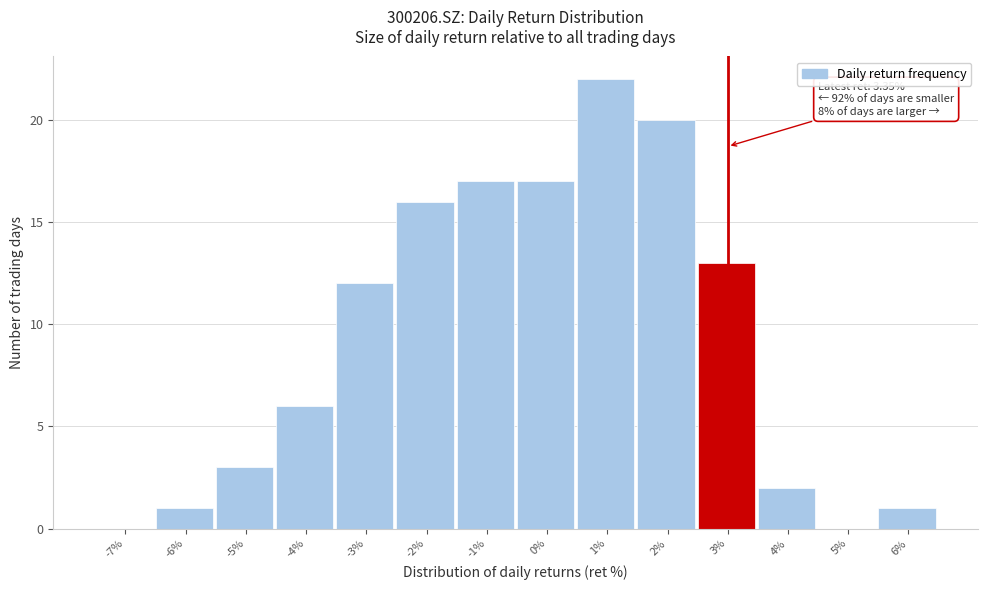

Reading left to right, extract all data points from this chart.

-7%=0	-6%=1	-5%=3	-4%=6	-3%=12	-2%=16	-1%=17	0%=17	1%=22	2%=20	3%=13	4%=2	5%=0	6%=1